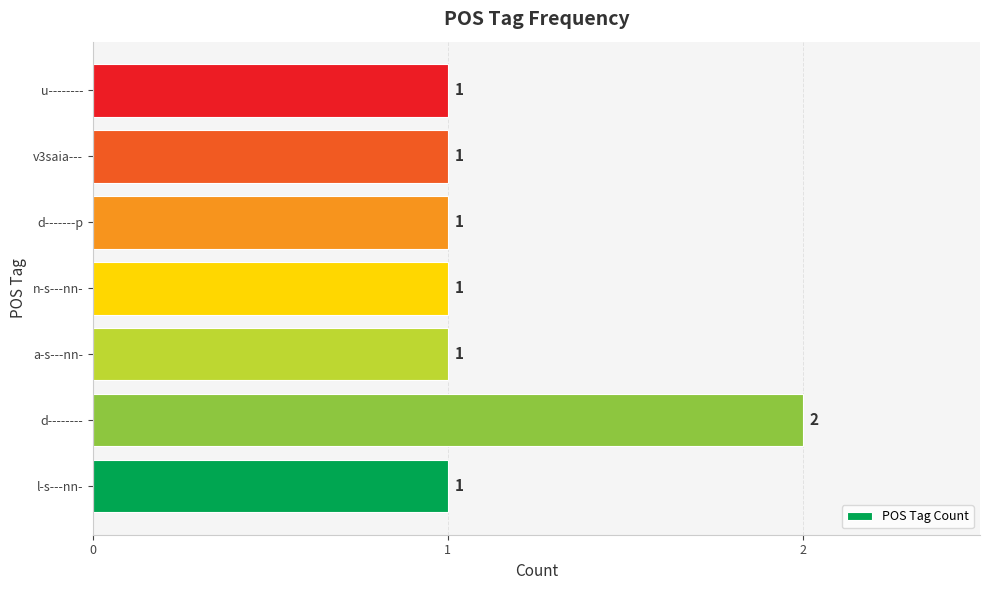

What is the difference between the maximum and minimum values?

1